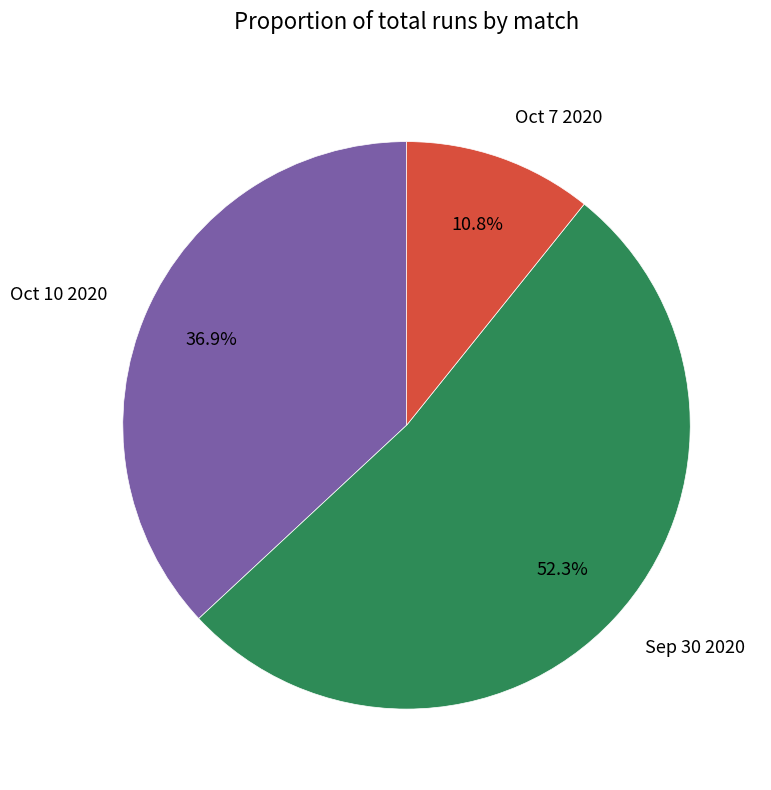

To the nearest percent, what percentage of the pie is Sep 30 2020?

52%